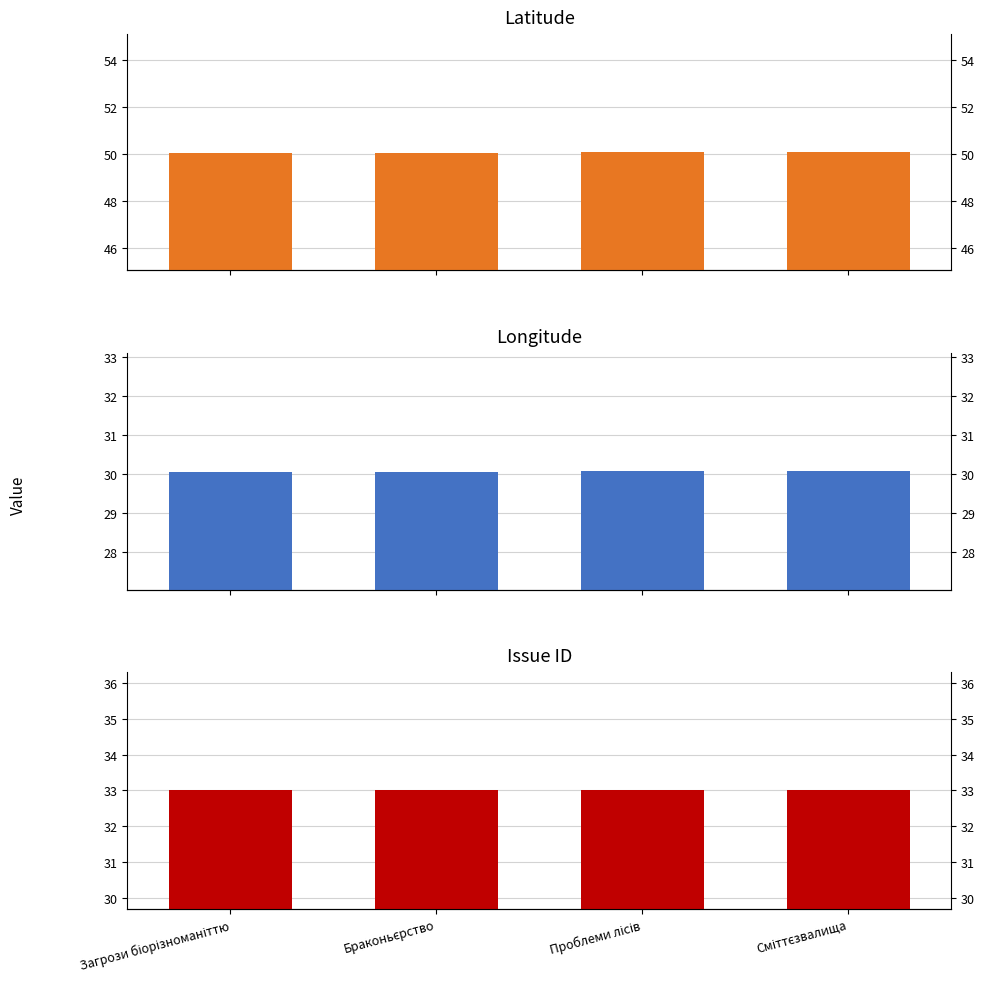

Reading left to right, list all the values displayed in this chart.

Latitude: Загрози біорізноманіттю=50.0	Браконьєрство=50.1	Проблеми лісів=50.1	Сміттєзвалища=50.1
Longitude: Загрози біорізноманіттю=30.1	Браконьєрство=30.1	Проблеми лісів=30.1	Сміттєзвалища=30.1
Issue ID: Загрози біорізноманіттю=33.0	Браконьєрство=33.0	Проблеми лісів=33.0	Сміттєзвалища=33.0